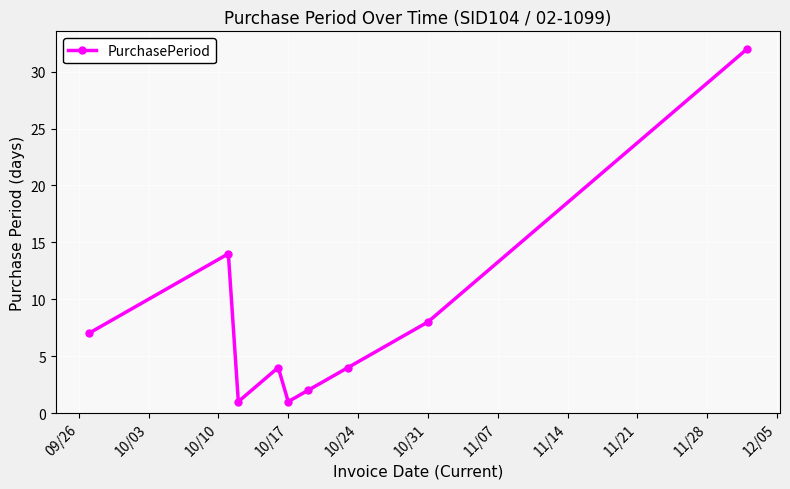

How many interior local peaks (higher than both neighbors) does the data have?

2